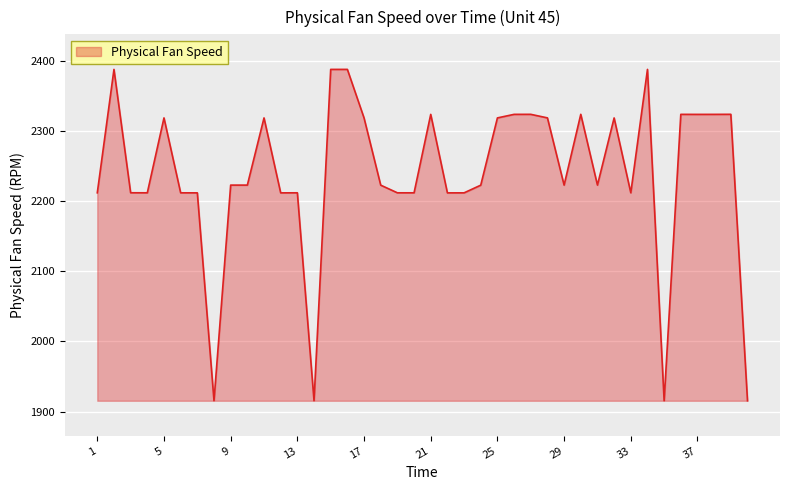

What is the smallest value displayed?

1915.3